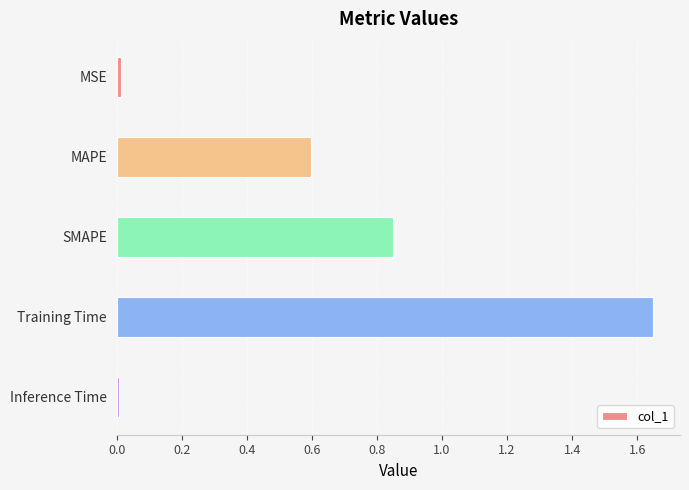

What position from the bottom is SMAPE?

3